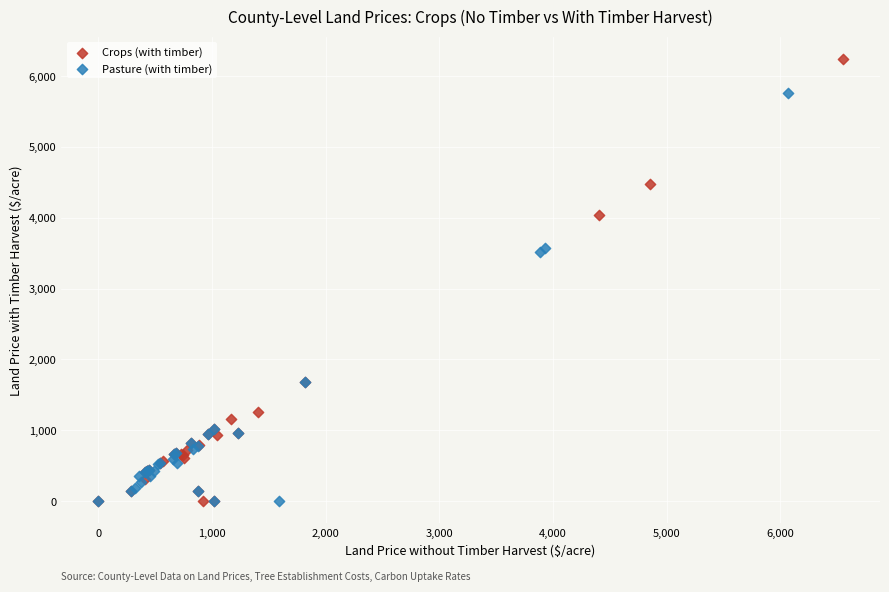

Which series reaches the maximum Y coordinate?

Crops (with timber)